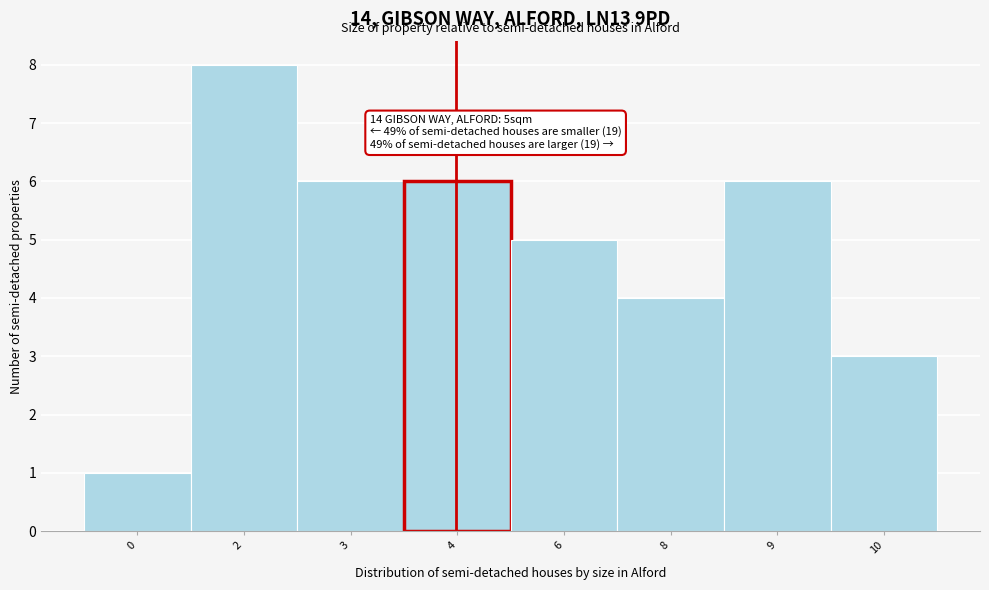

Reading right to left, transcribe all the data shown in this chart.

3	6	4	5	6	6	8	1